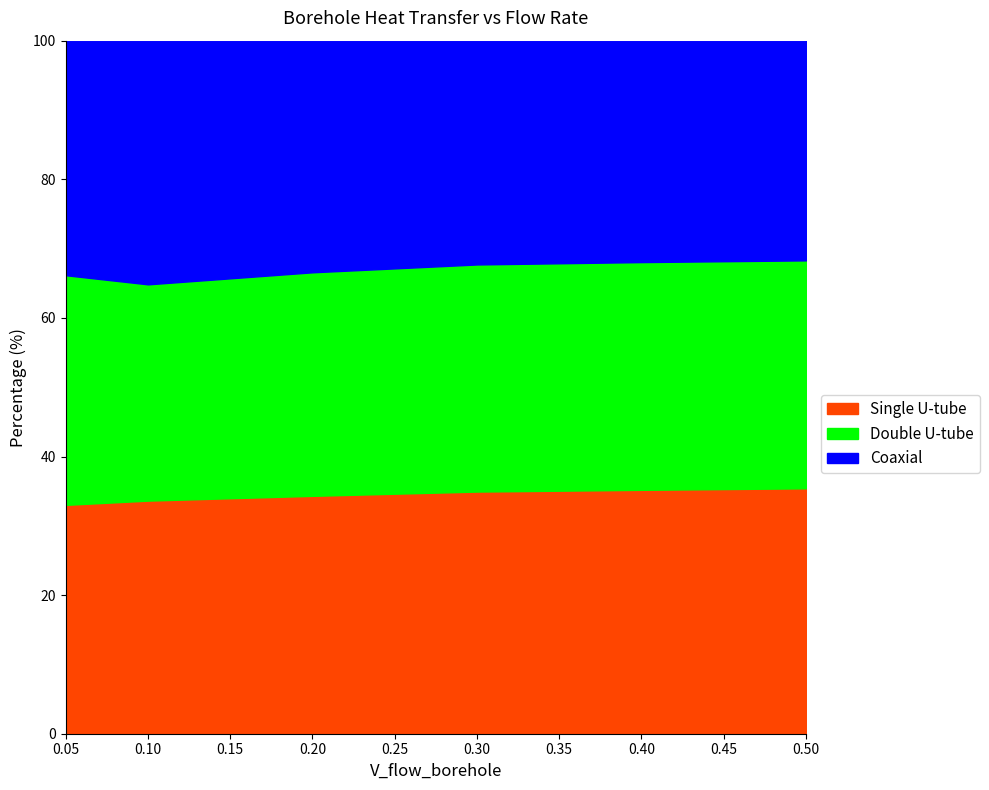

How many data points does each series have?

6